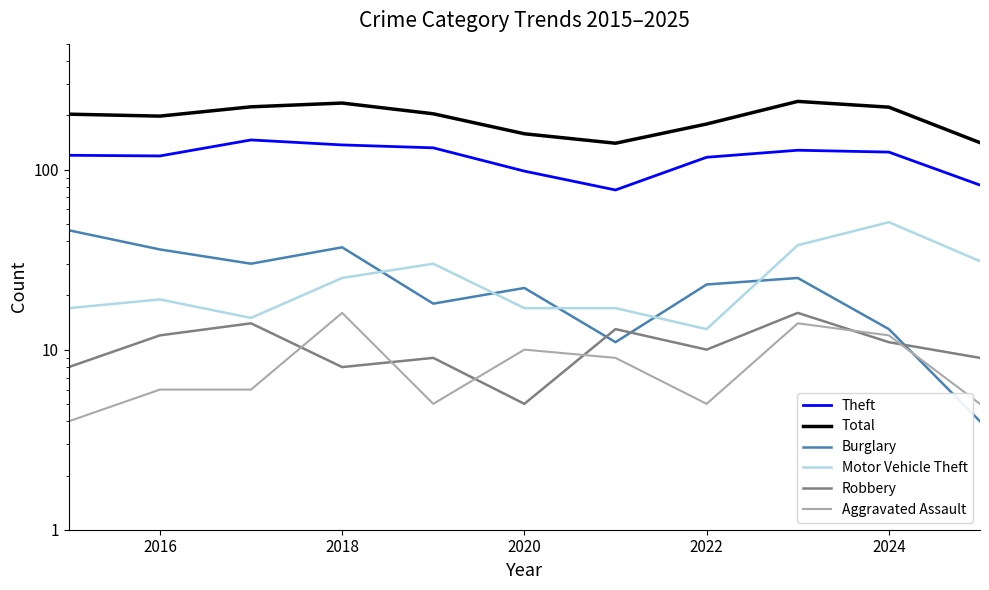

True or false: Total and Burglary cross at least once.

False